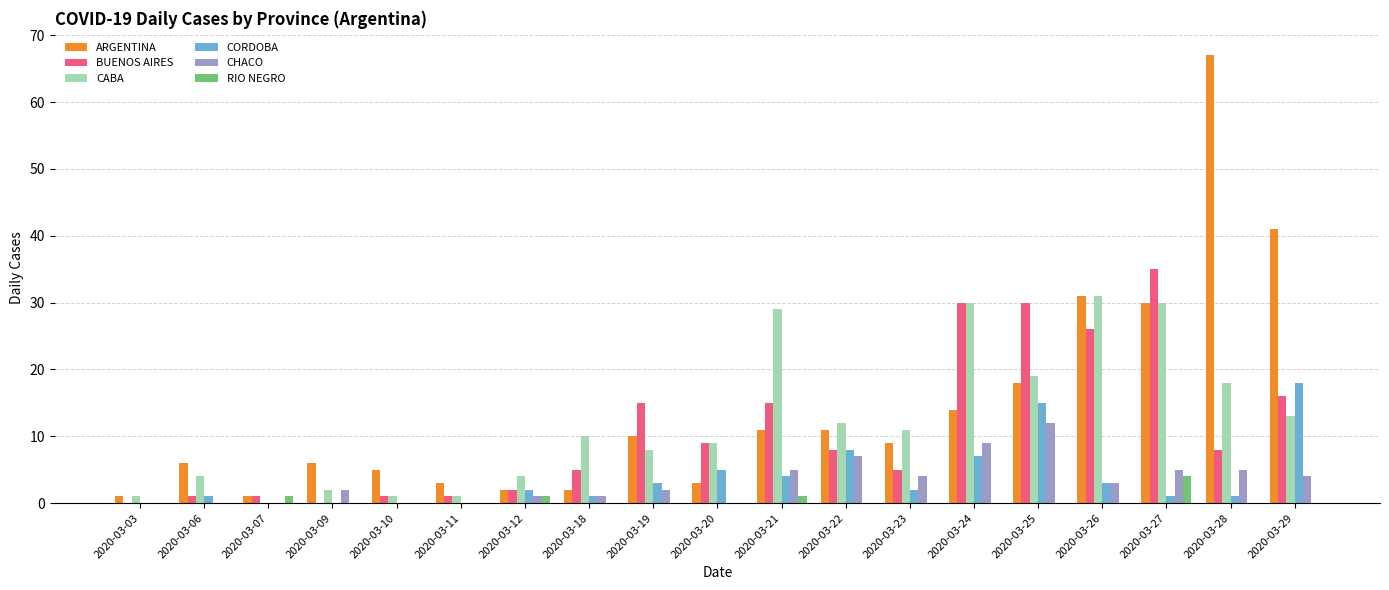

The value of CHACO at 2020-03-27 is 8. True or false?

False